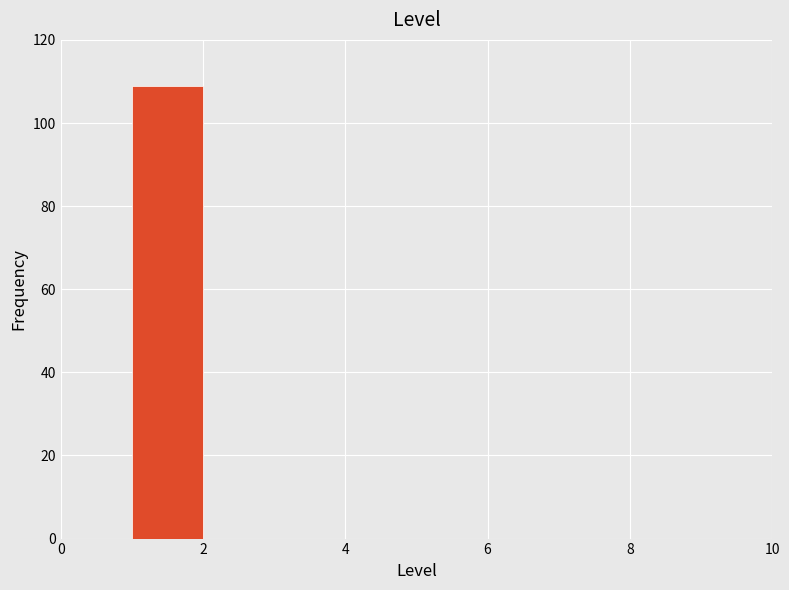

Reading left to right, transcribe this chart: for each bar, give the range it covers on the x-axis and its height. The values are not printed on the chart, so give them approximately, as read against the axis.

0 to 1: 0
1 to 2: 110
2 to 3: 0
3 to 4: 0
4 to 5: 0
5 to 6: 0
6 to 7: 0
7 to 8: 0
8 to 9: 0
9 to 10: 0